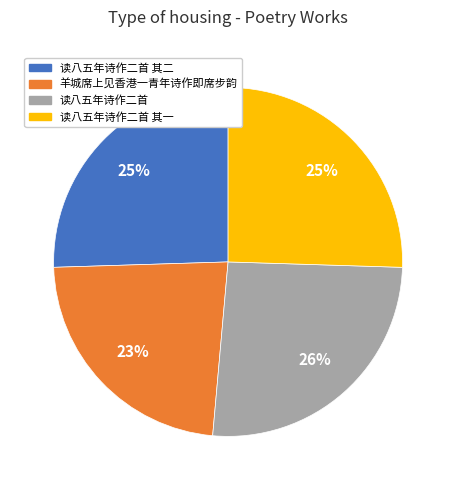

True or false: 读八五年诗作二首 其一 accounts for 40% of the total.

False